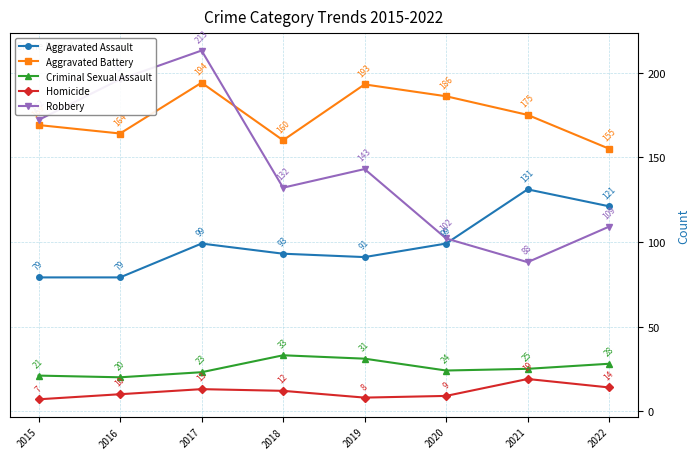

True or false: Aggravated Battery has a value of 160 at 2018.

True